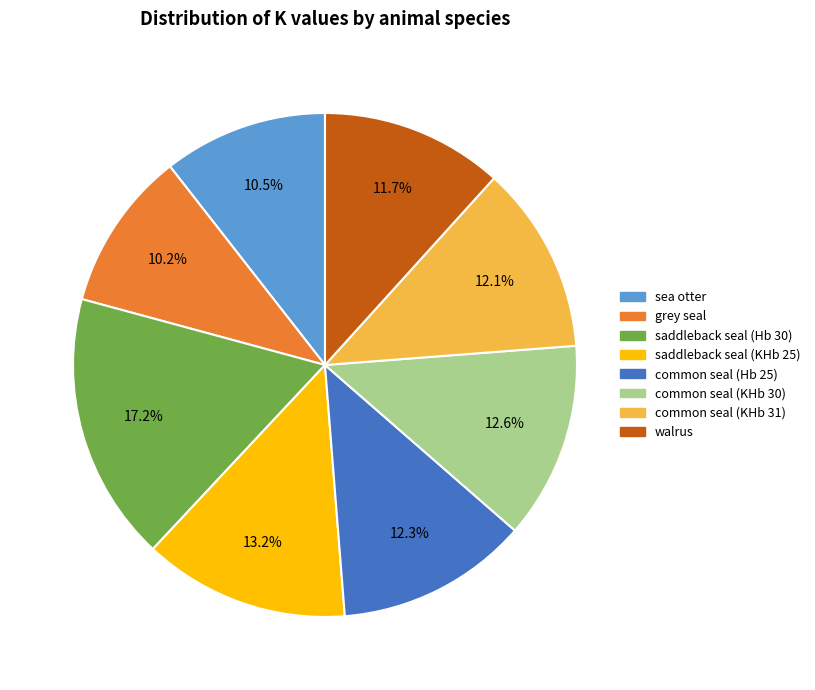

Which slice is the largest?

saddleback seal (Hb 30)